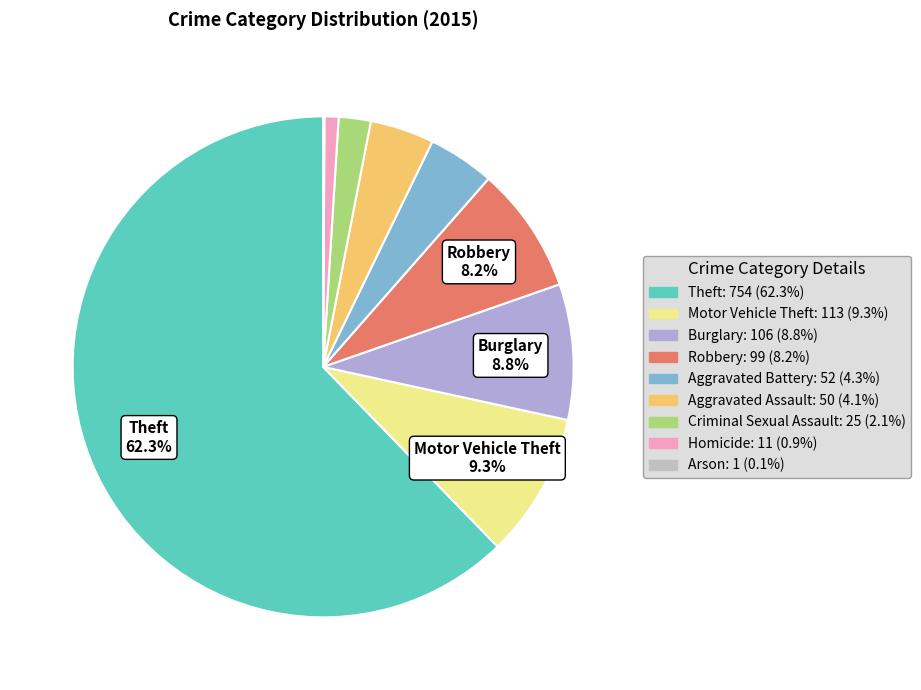

To the nearest percent, what is the difference between the largest and smallest slice percentages?

62%